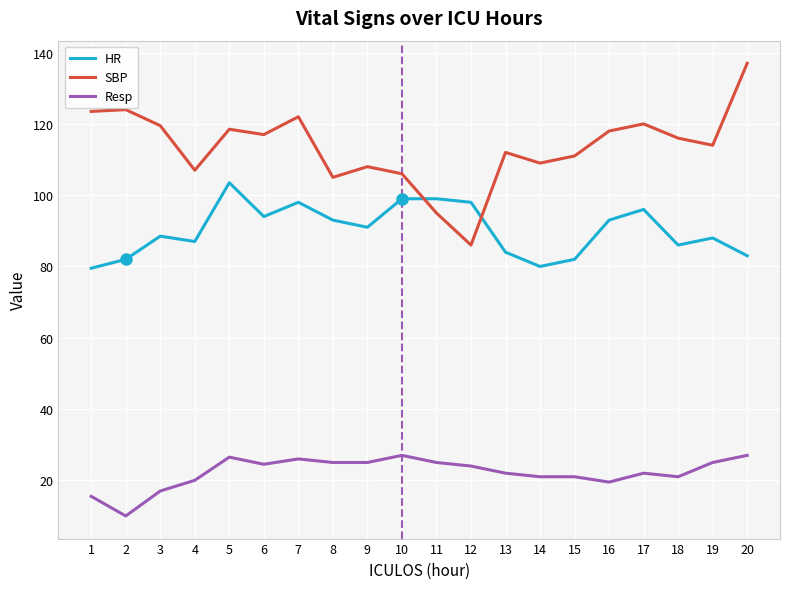

What is the difference between the second highest and second lowest values in the HR series?

19.0